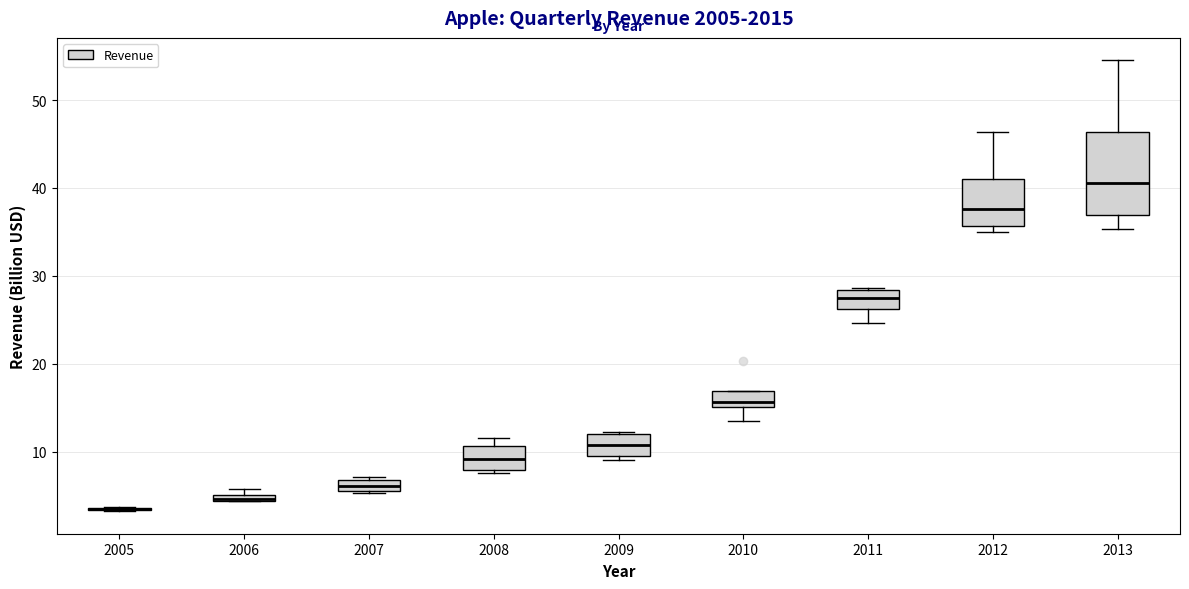

Where is the lower edge of the box at x = 2010 on the y-axis? The values are not printed on the chart, so give them approximately, as read against the axis.

15